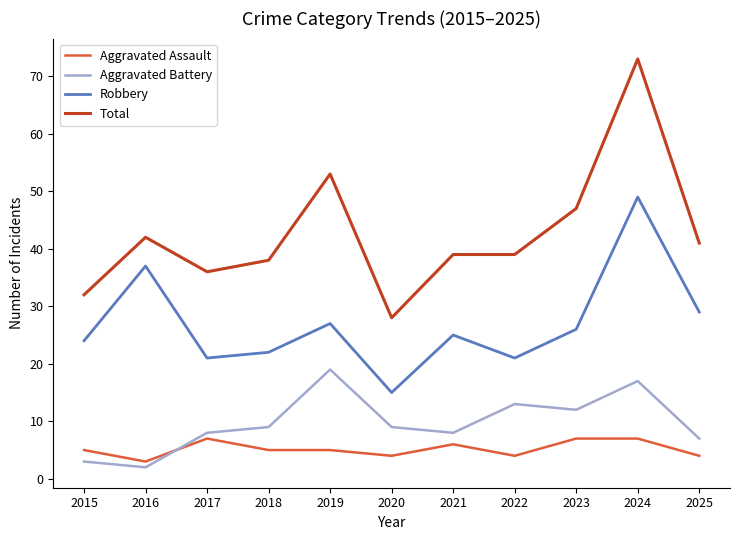

The Aggravated Battery series shows 30 at 2024. True or false?

False